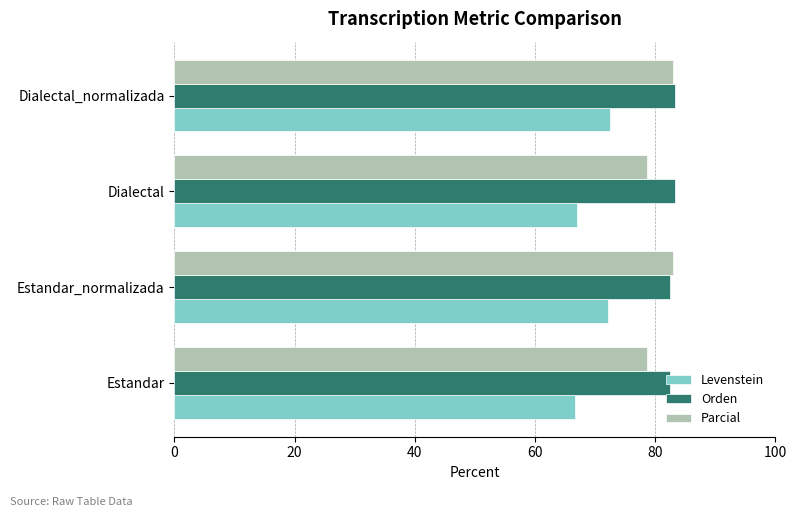

What is the sum of all Orden values?

331.3